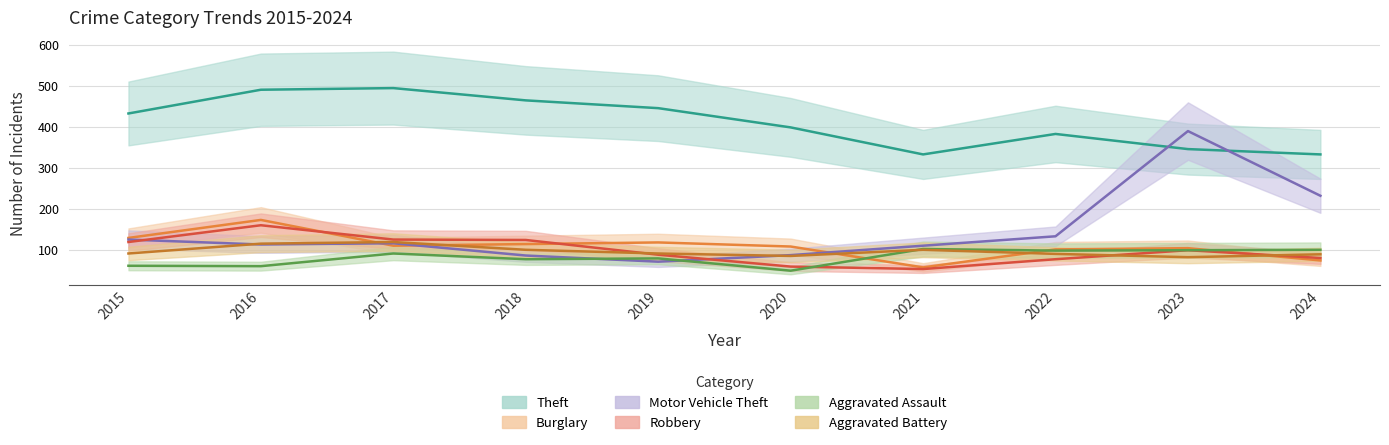

What is the spread (max minus min) of values at 2020?

350